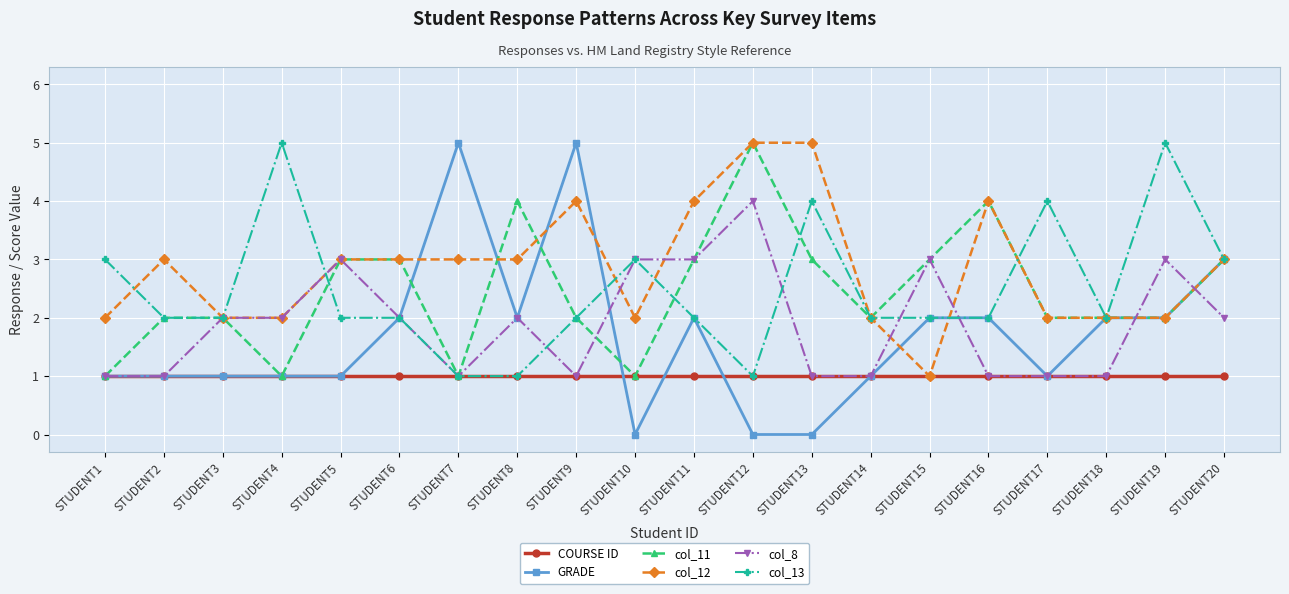

What is the difference between the maximum and minimum values in the GRADE series?

5